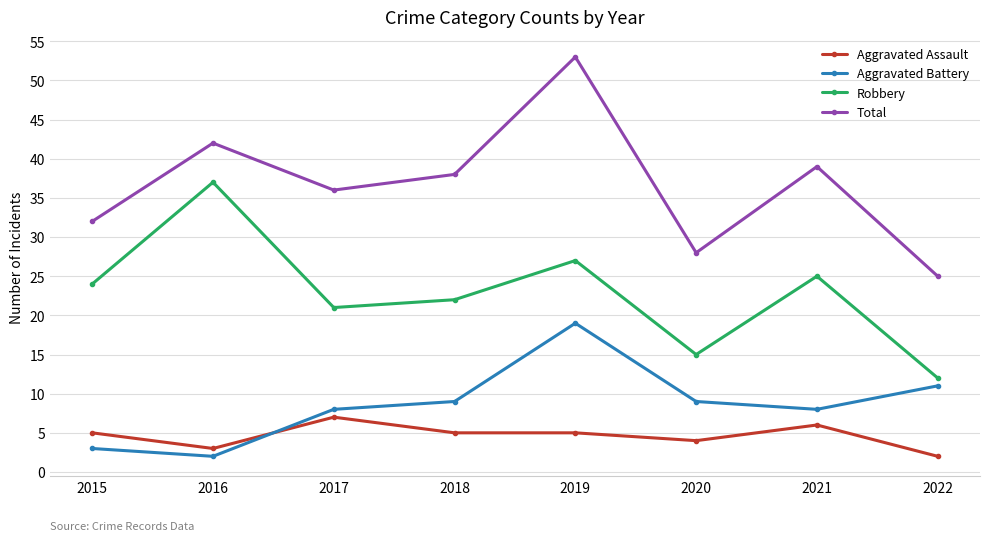

What is the value of the Total point at the 4th from the left?

38